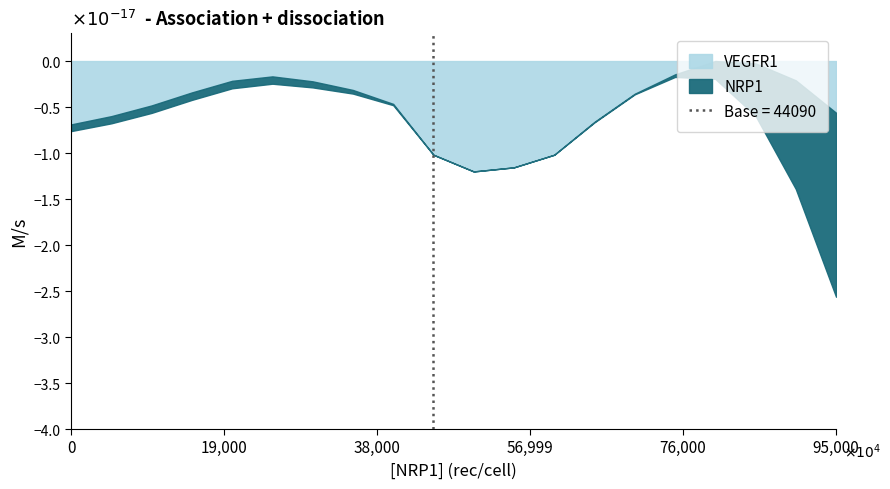

What is the value of the z point at the 20th from the left?

0.1